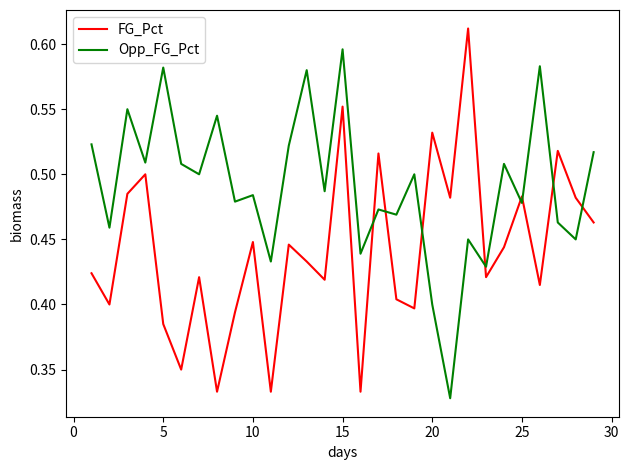

How many interior local valleys does the FG_Pct series have?

10